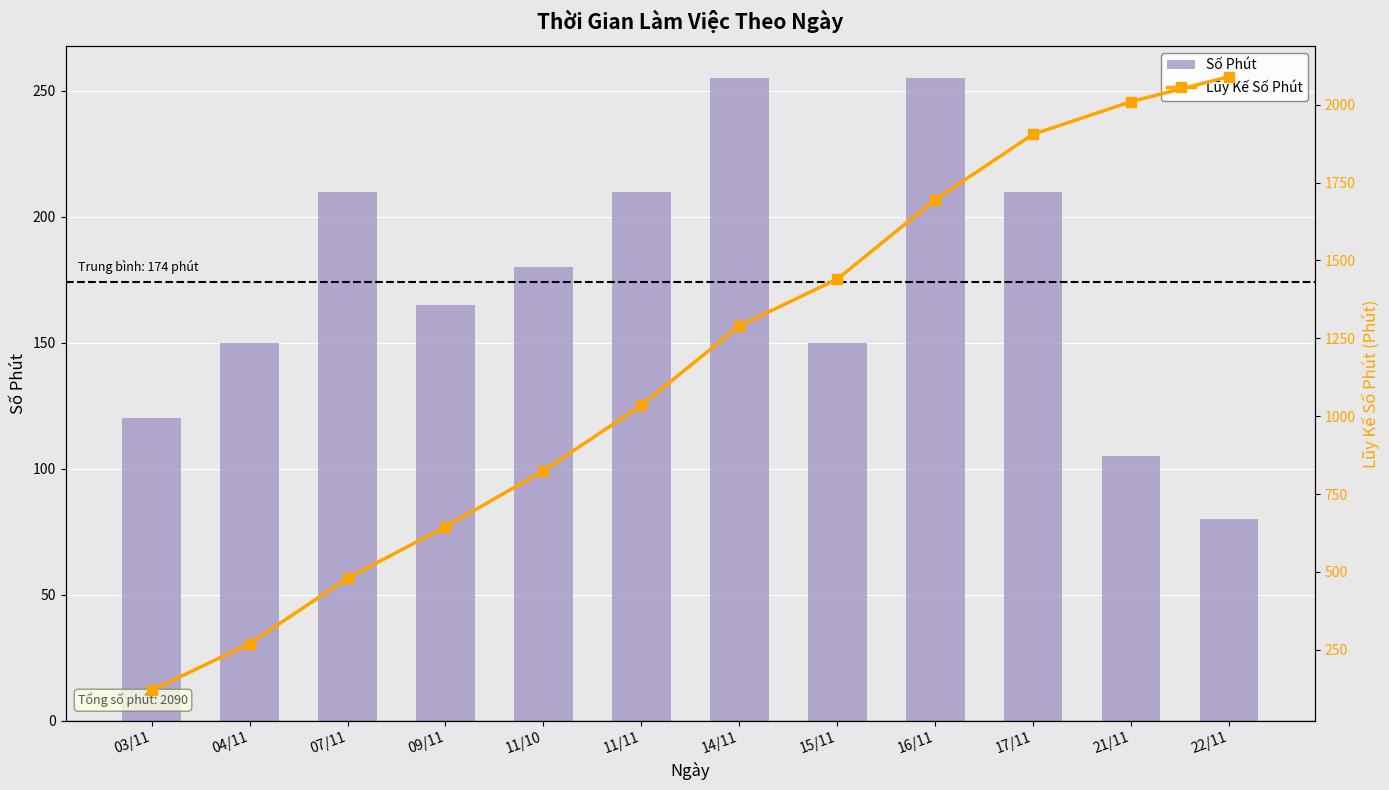

At which label is Lũy Kế Số Phút closest to 1105?

11/11